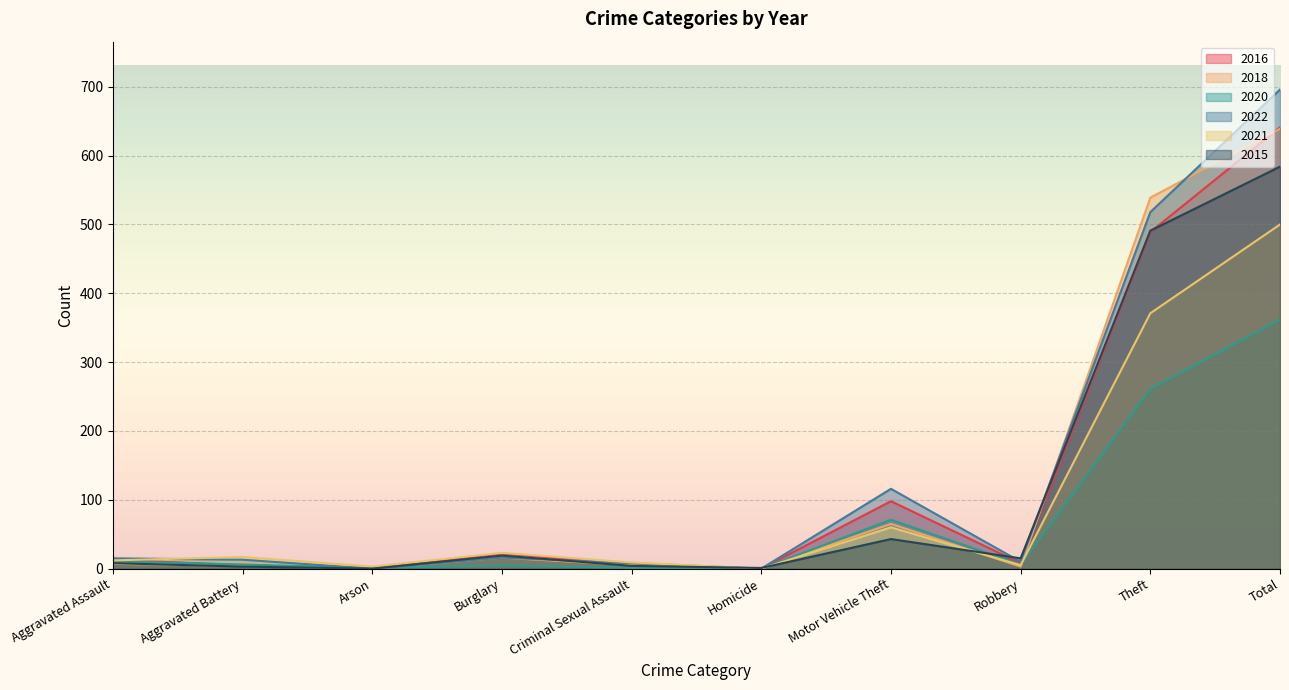

What is the label of the 4th point from the left?

Burglary